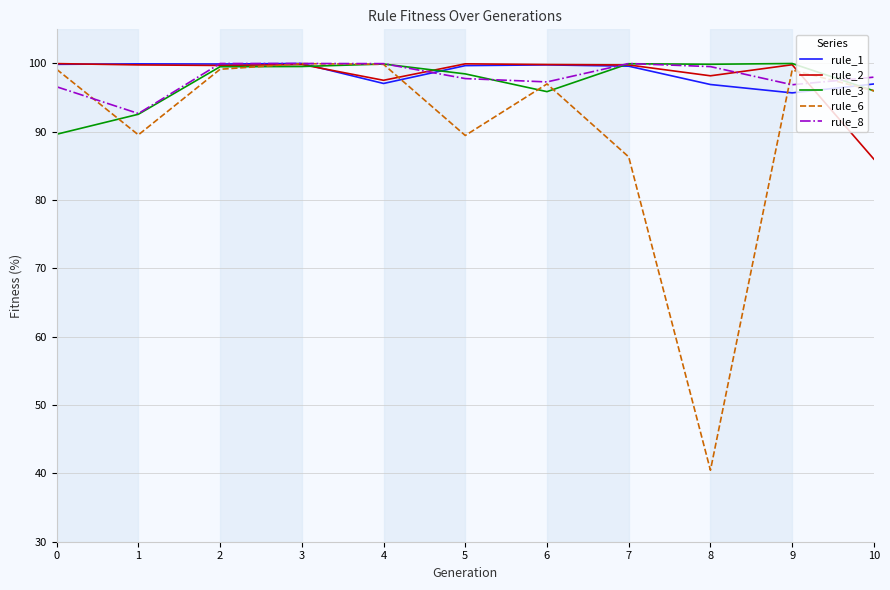

Is the value of rule_2 at 8 greater than the value of rule_3 at 4?

No